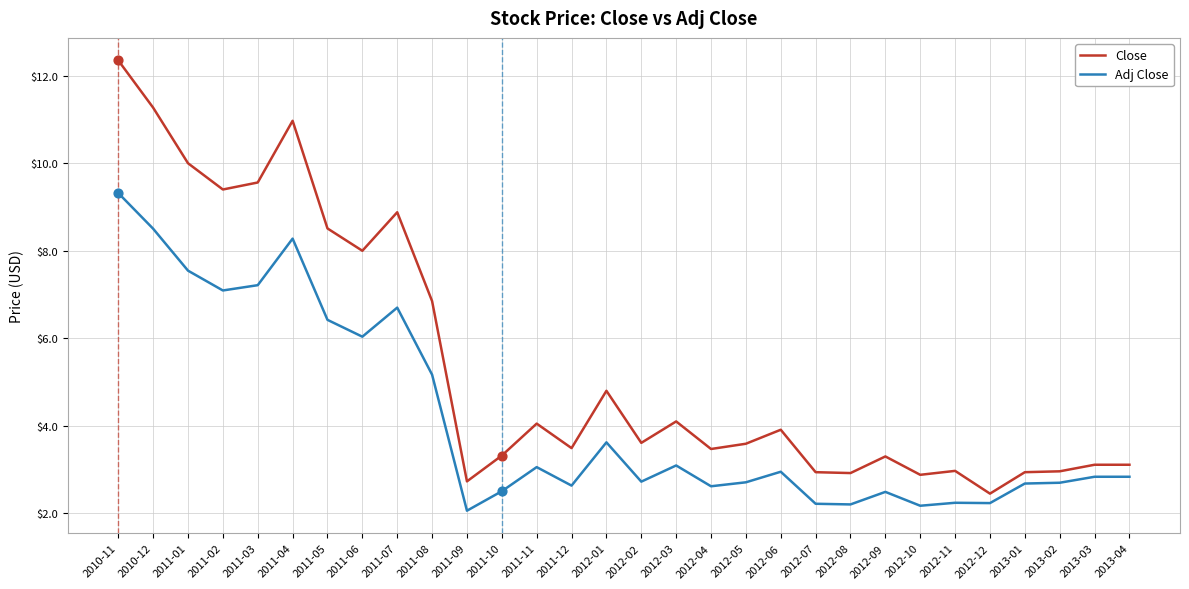

What is the spread (max minus min) of values at 2013-01?

0.3